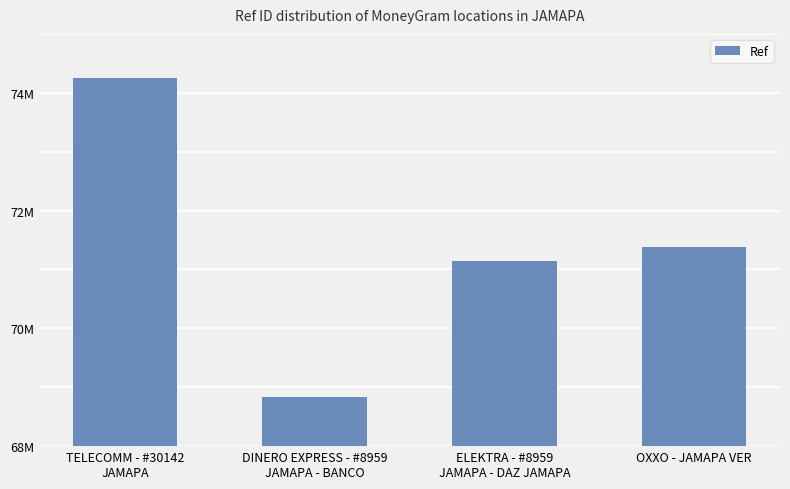

What is the sum of all values?

285608485